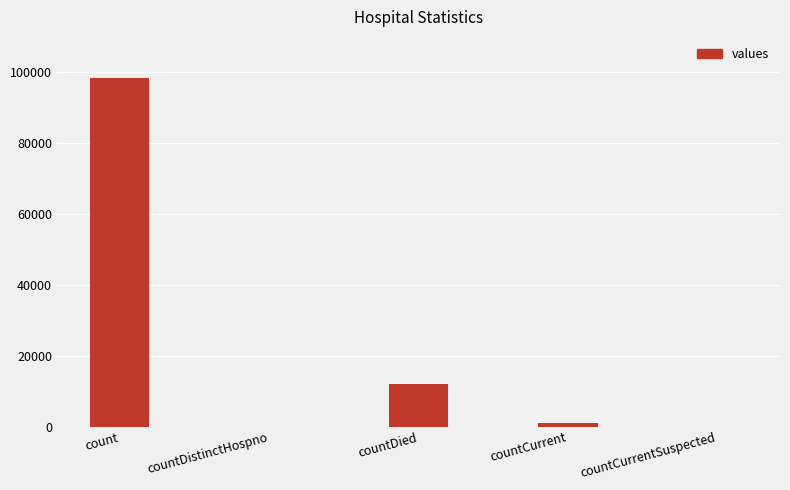

What is the greatest value displayed?

98512